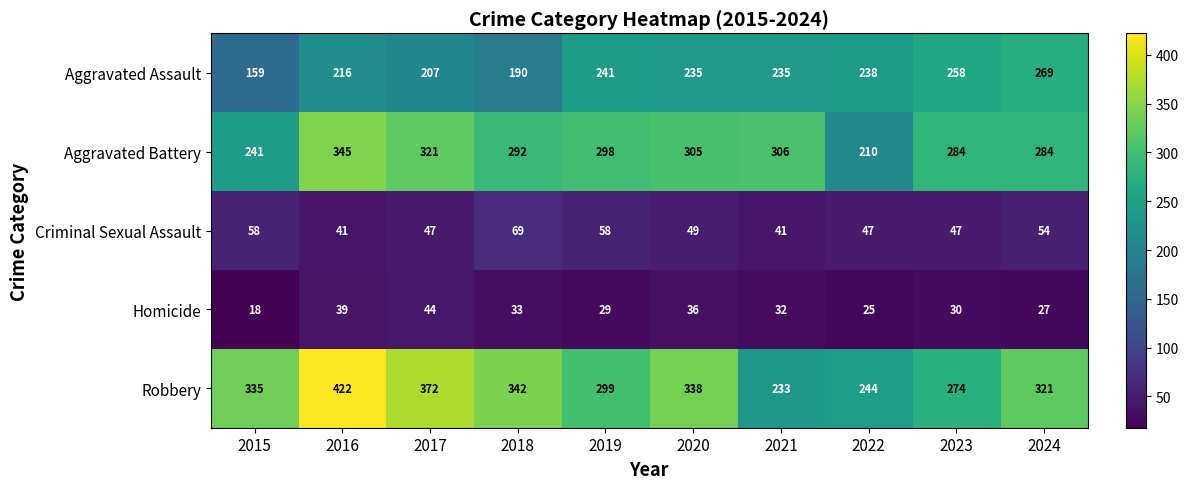

Is it true that Homicide equals 11 at 2022?

False